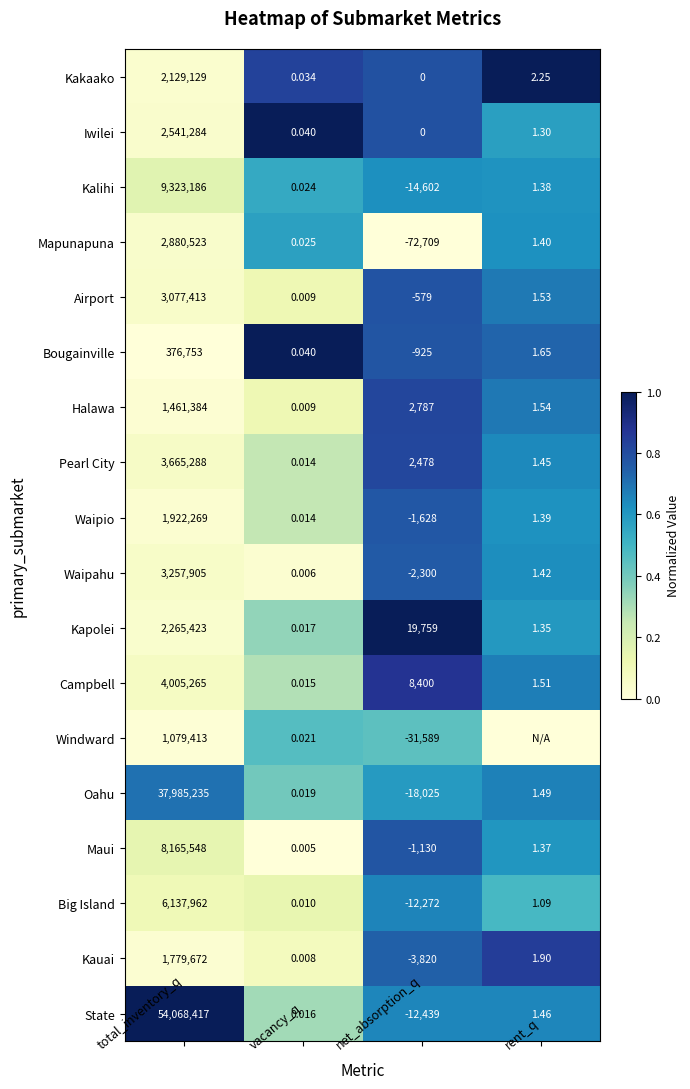

List the labels in order of Oahu value, smallest first.

net_absorption_q, vacancy_q, rent_q, total_inventory_q